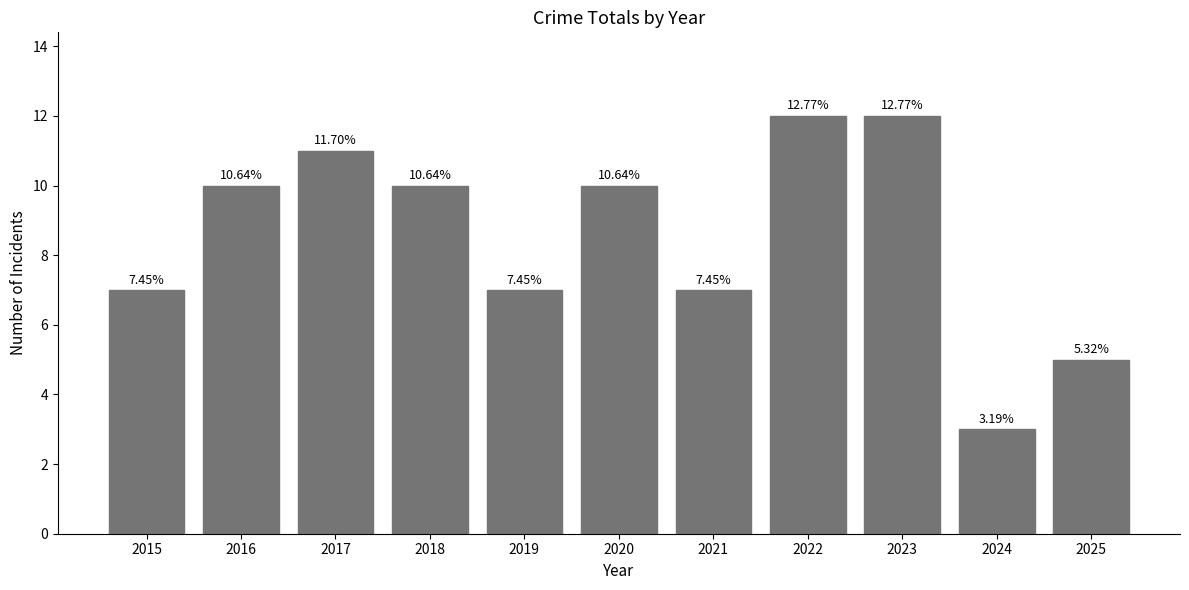

What is the maximum value shown in the chart?

12